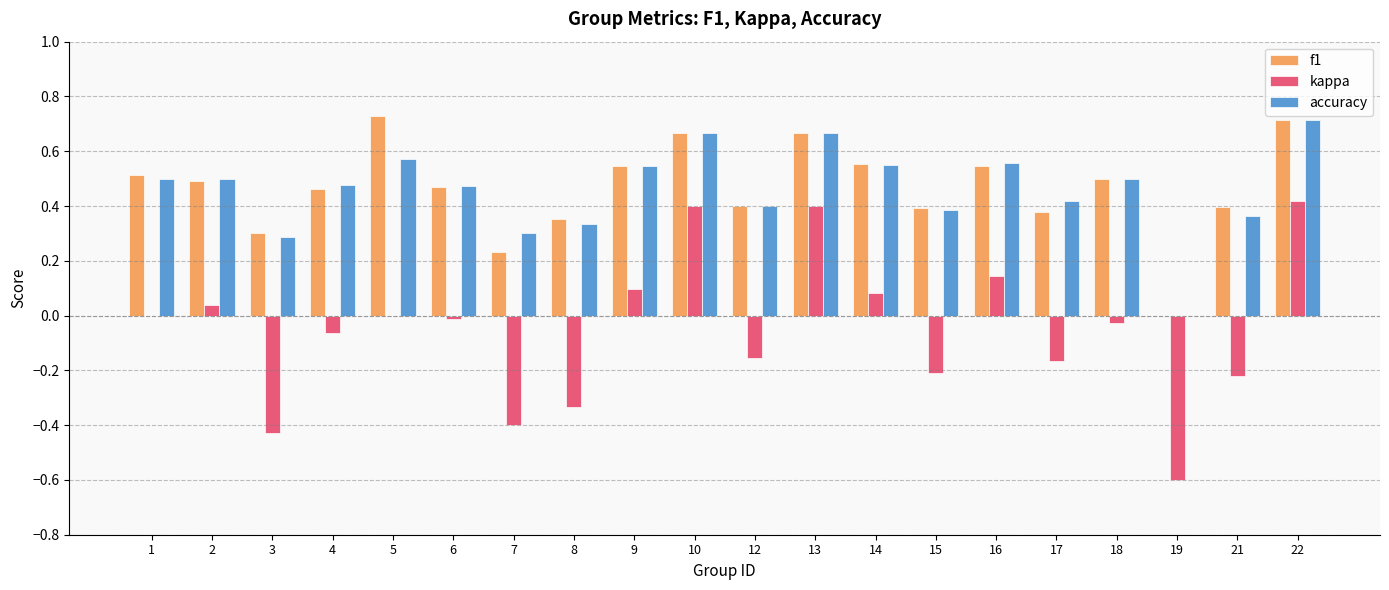

What is the sum of all accuracy values?

9.2